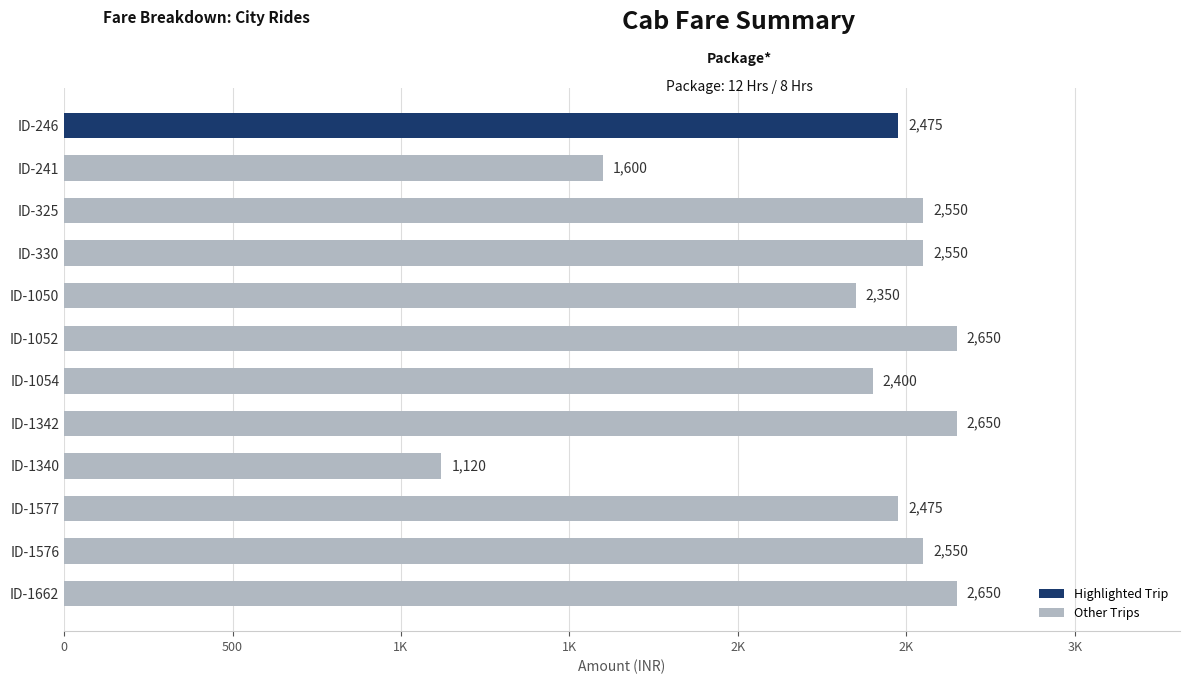

Does the chart contain any negative values?

No